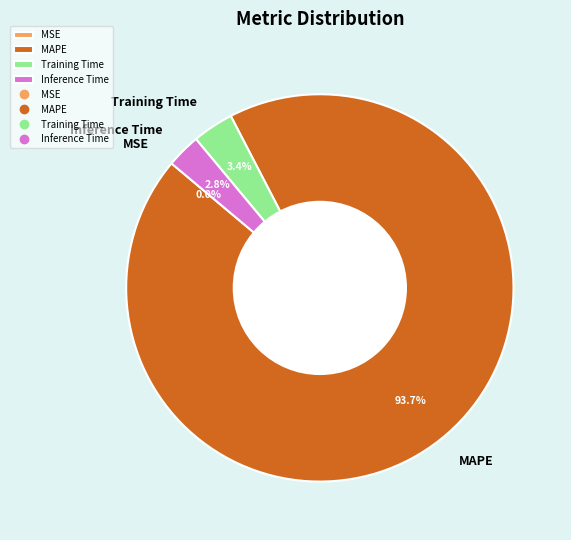

What portion of the pie excludes Inference Time?

97.2%